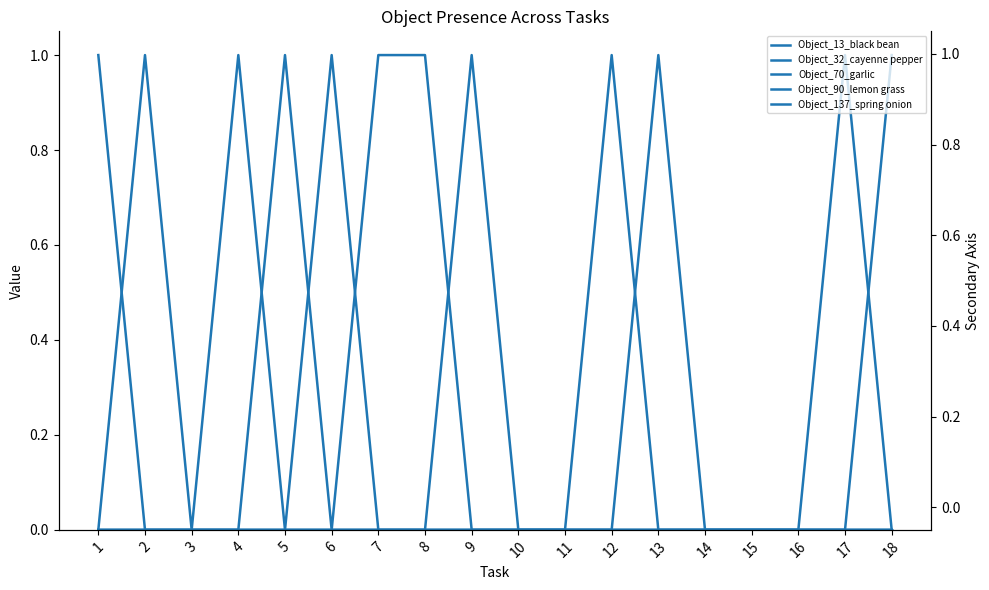

Reading left to right, extract all data points from this chart.

Object_13_black bean: 1=0	2=0	3=0	4=0	5=0	6=0	7=0	8=0	9=0	10=0	11=0	12=1	13=0	14=0	15=0	16=0	17=0	18=1
Object_32_cayenne pepper: 1=0	2=0	3=0	4=0	5=0	6=0	7=0	8=0	9=0	10=0	11=0	12=0	13=0	14=0	15=0	16=0	17=1	18=0
Object_70_garlic: 1=1	2=0	3=0	4=0	5=1	6=0	7=1	8=1	9=0	10=0	11=0	12=0	13=1	14=0	15=0	16=0	17=0	18=0
Object_90_lemon grass: 1=0	2=1	3=0	4=1	5=0	6=1	7=0	8=0	9=1	10=0	11=0	12=0	13=0	14=0	15=0	16=0	17=0	18=0
Object_137_spring onion: 1=0	2=0	3=0	4=0	5=0	6=0	7=0	8=0	9=0	10=0	11=0	12=0	13=0	14=0	15=0	16=0	17=0	18=0